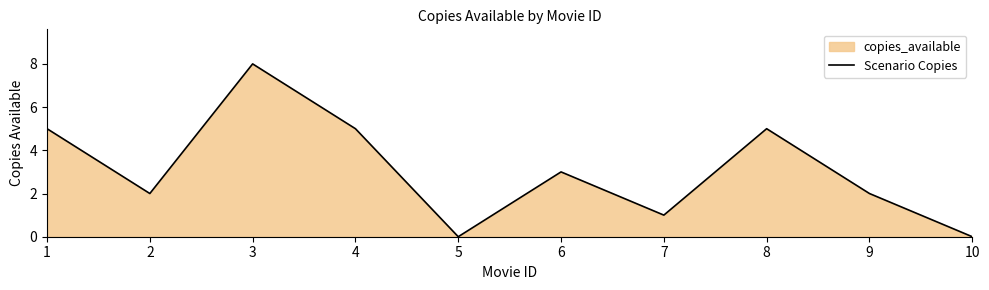

Reading left to right, list all the values displayed in this chart.

5	2	8	5	0	3	1	5	2	0